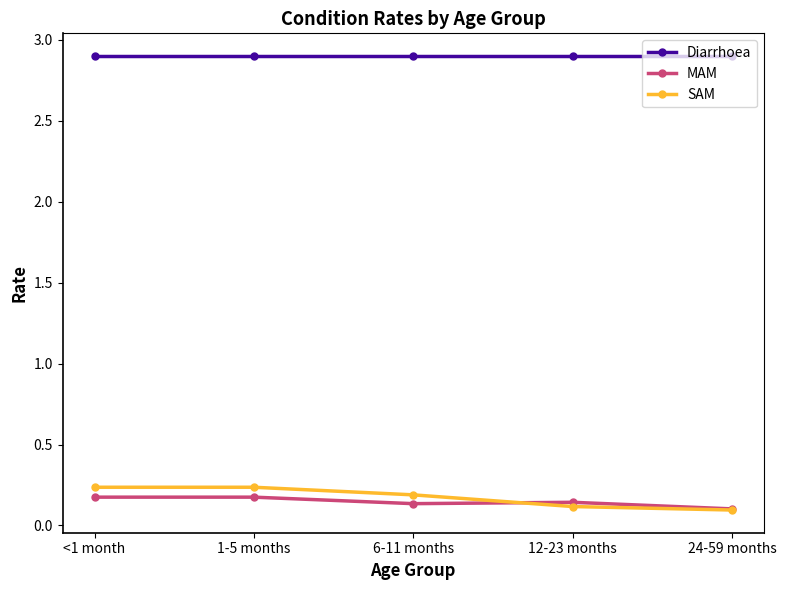

Is this an area chart (filled region under the line)?

No